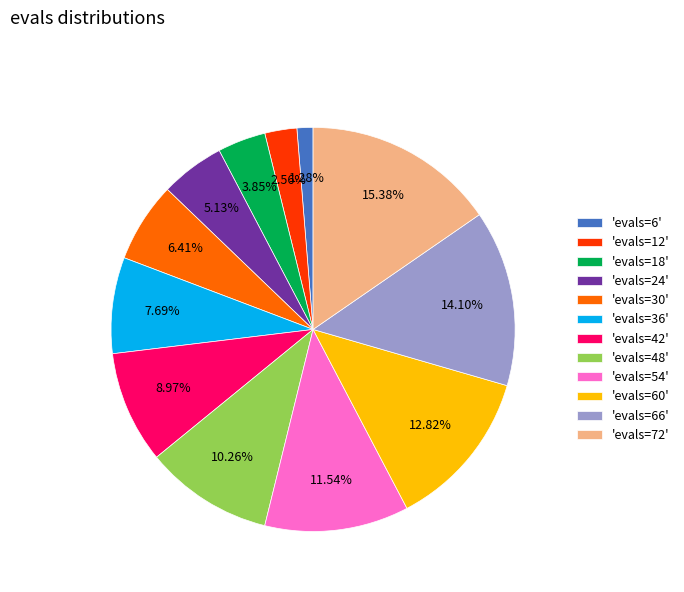

Is there any slice that represents more than half of the pie?

No